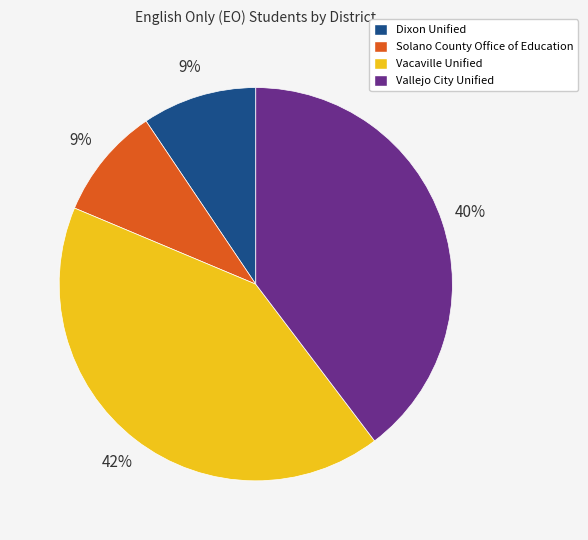

Between Vacaville Unified and Dixon Unified, which is larger?

Vacaville Unified